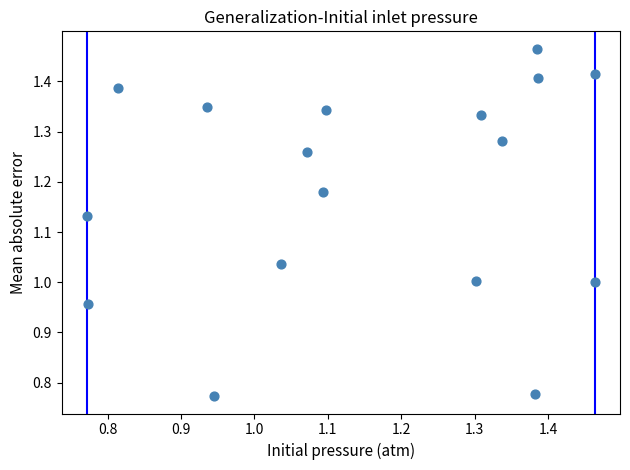

What is the range of Y values (max minus min)?

0.7